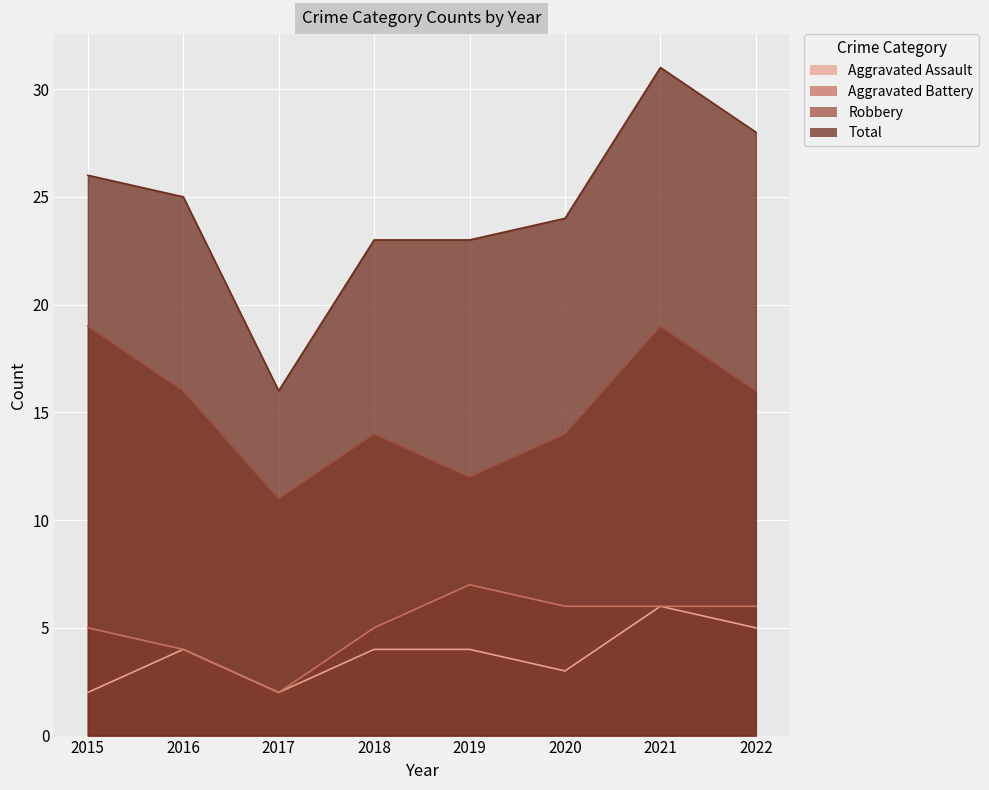

True or false: Robbery and Aggravated Assault cross at least once.

False